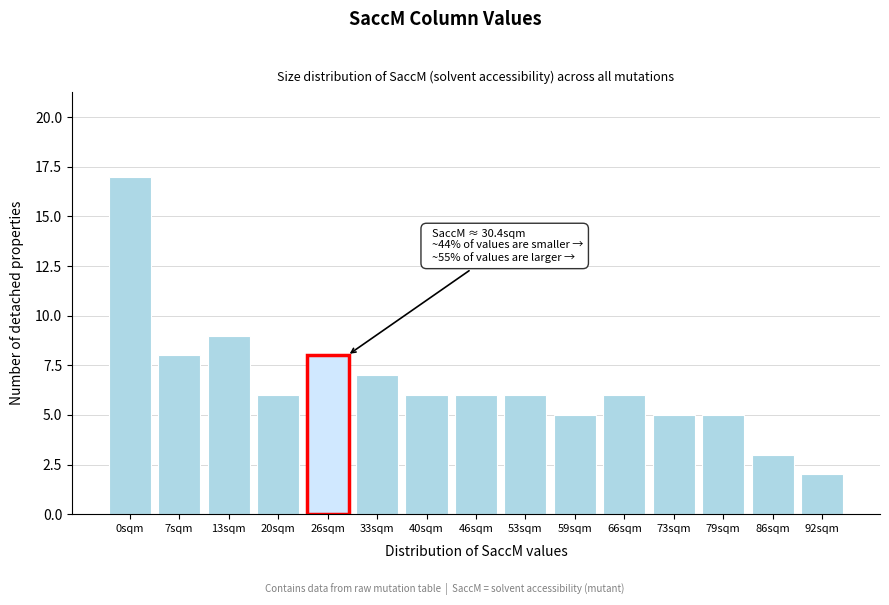

Reading left to right, what are all the values shown in this chart?

0sqm=17	7sqm=8	13sqm=9	20sqm=6	26sqm=8	33sqm=7	40sqm=6	46sqm=6	53sqm=6	59sqm=5	66sqm=6	73sqm=5	79sqm=5	86sqm=3	92sqm=2